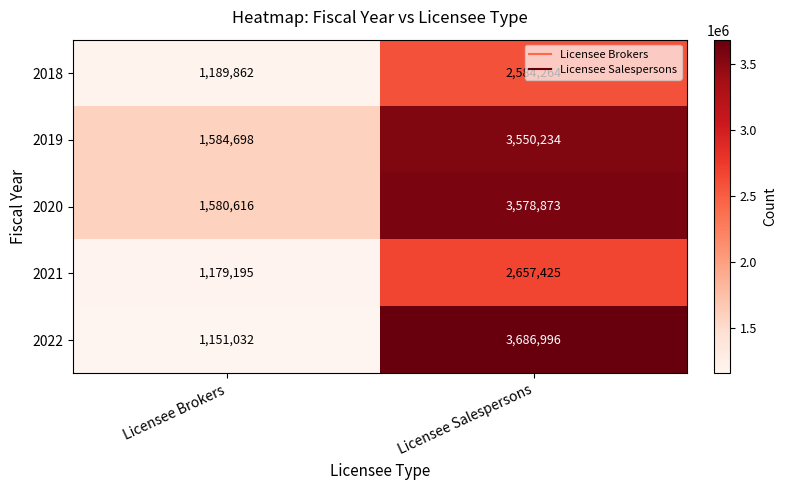

Between Licensee Brokers and Licensee Salespersons, which series saw the biggest shift?

2022